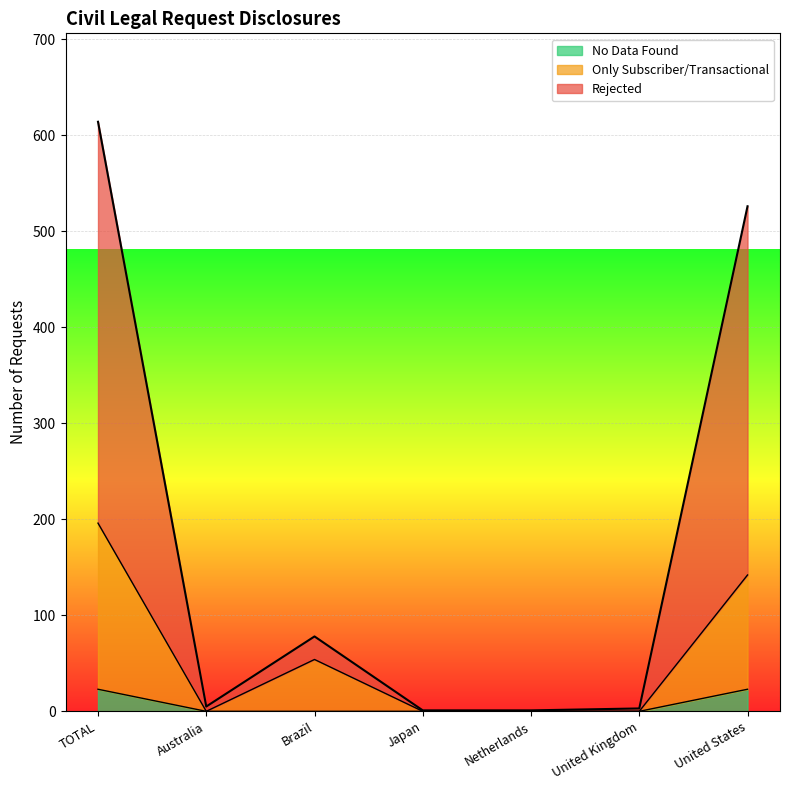

At which category is the sum across all series the highest?

TOTAL